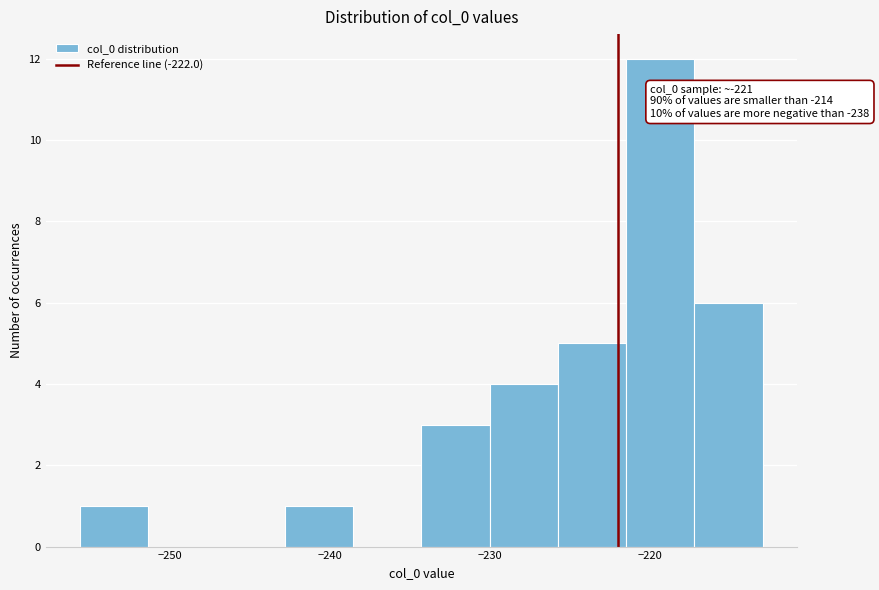

Which range on the x-axis has the tallest bar?

-221 to -217